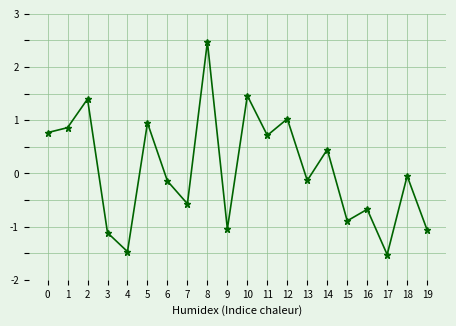

What is the greatest value displayed?

2.5